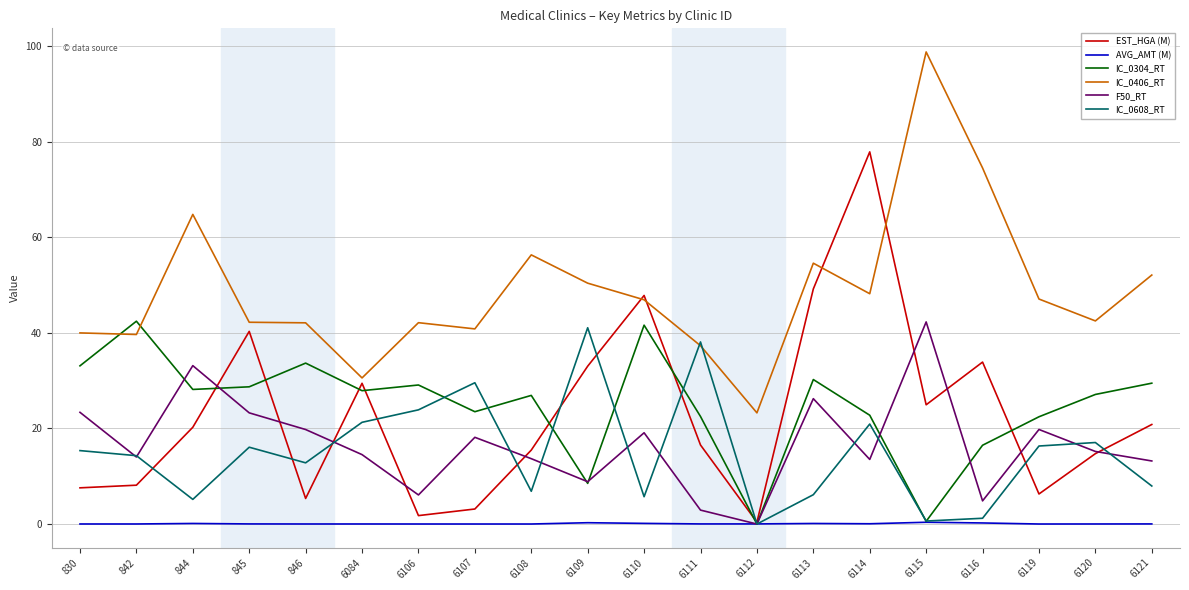

True or false: F50_RT and IC_0406_RT intersect in this chart.

False